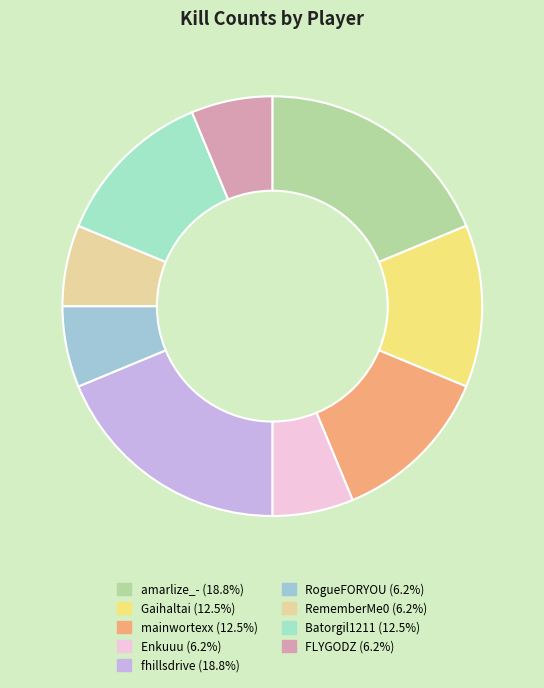

How many slices are in this pie chart?

9